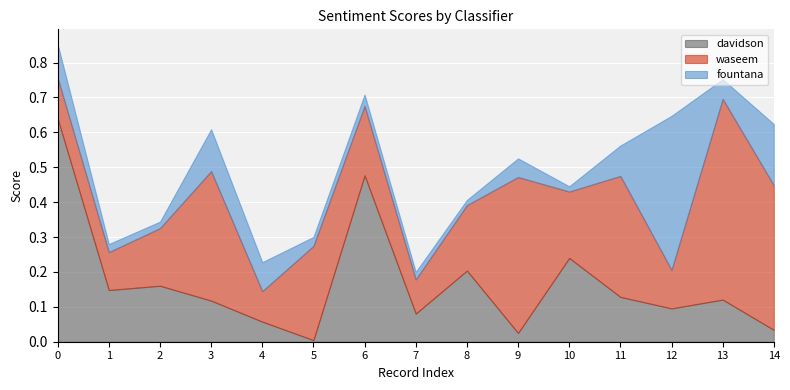

How many interior local peaks does the waseem series have?

5